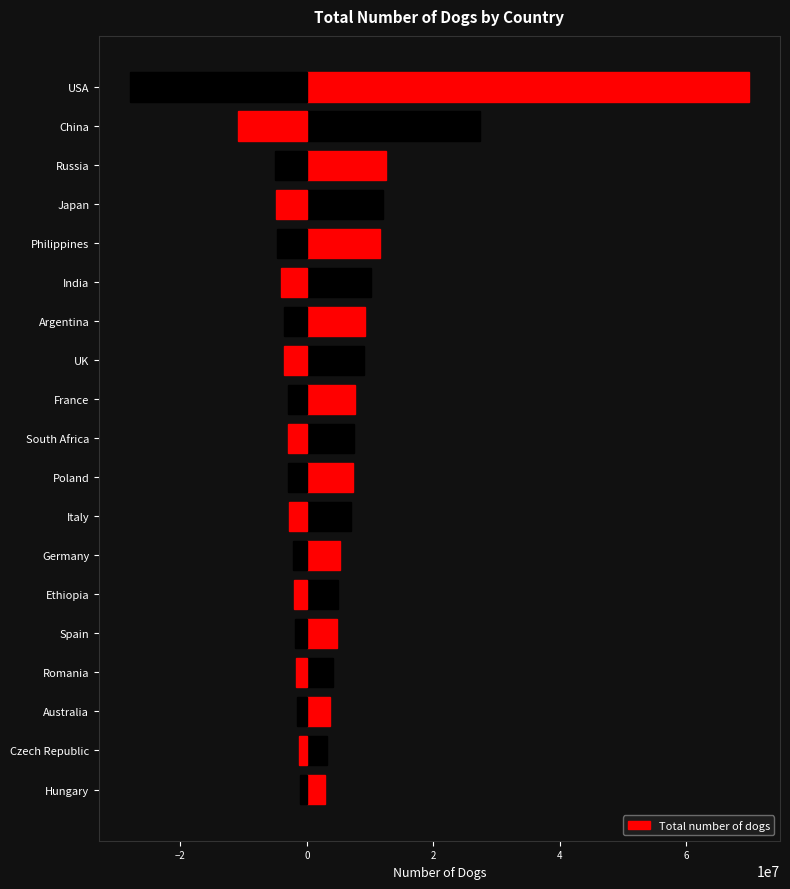

What is the label of the 14th bar from the left?

Ethiopia